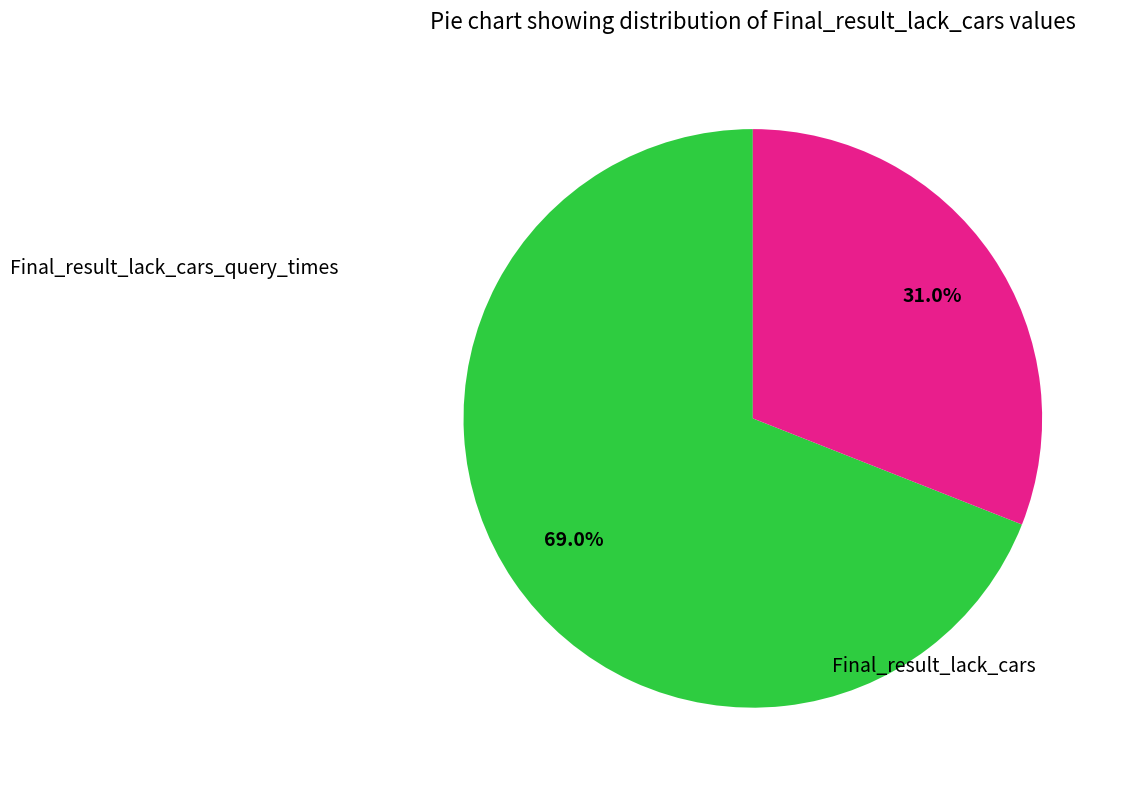

How many slices are in this pie chart?

2